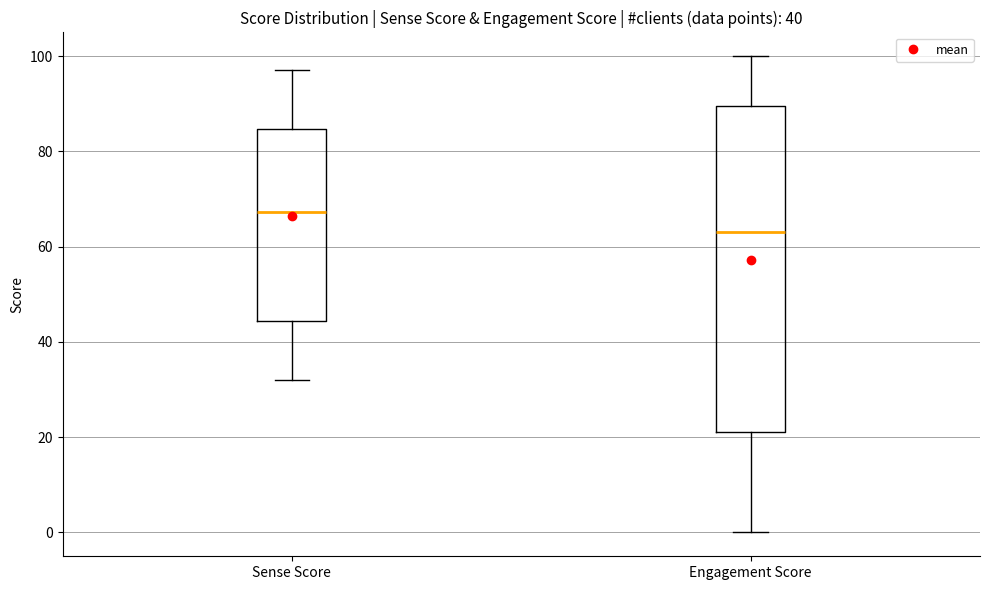

Which box is the tallest, from its lower edge to its upper edge?

Engagement Score